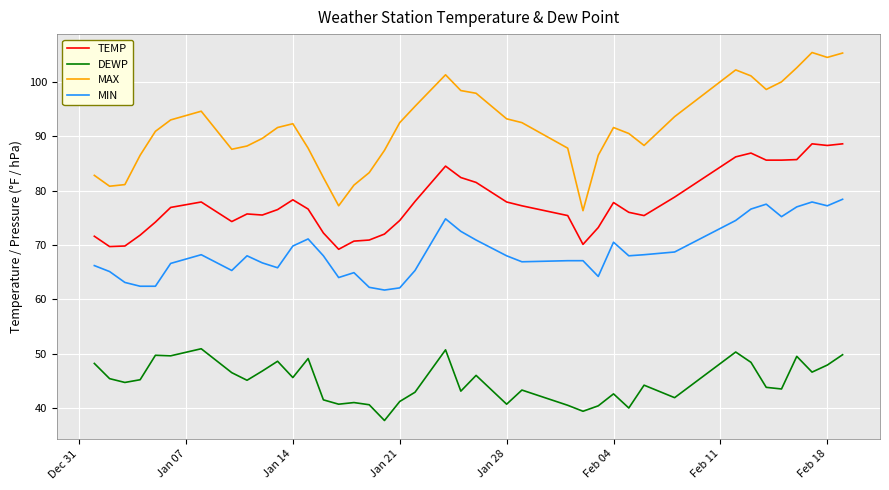

Which series has the widest spread of values?

MAX